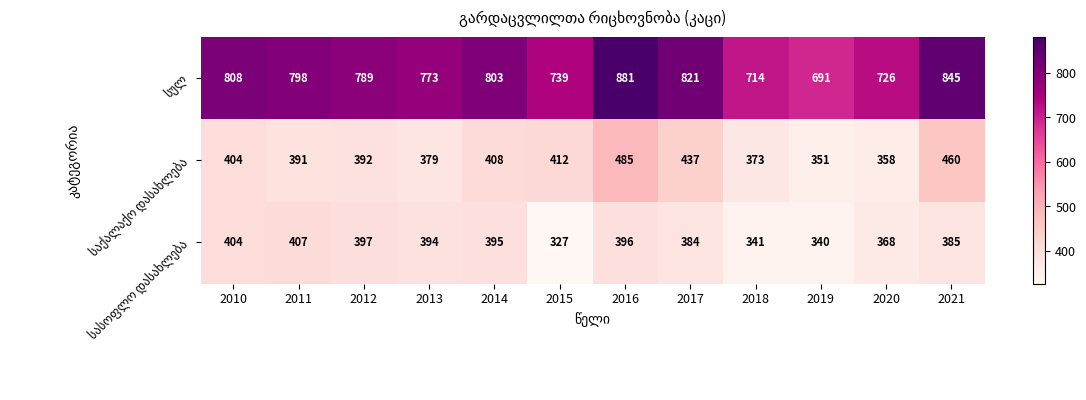

At how many categories does at least one series exceed 796?

6